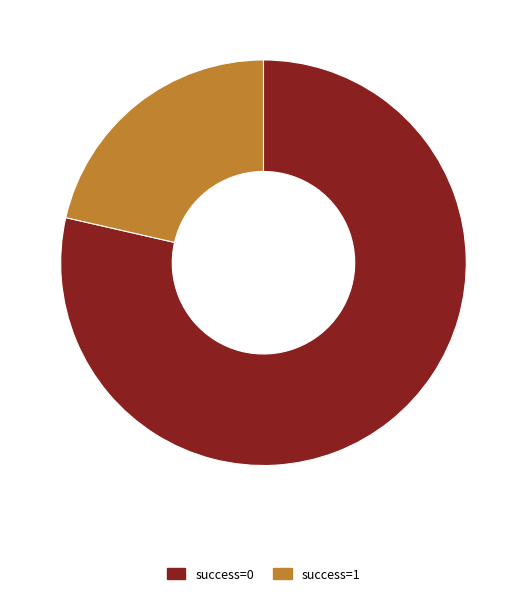

Which slice represents more than half of the pie?

success=0